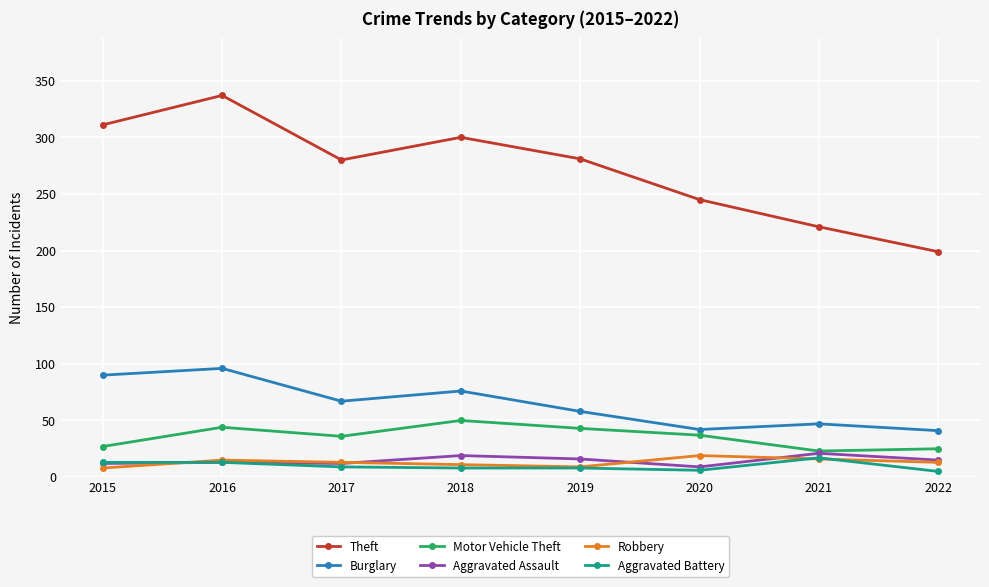

What is the minimum value for Burglary?

41